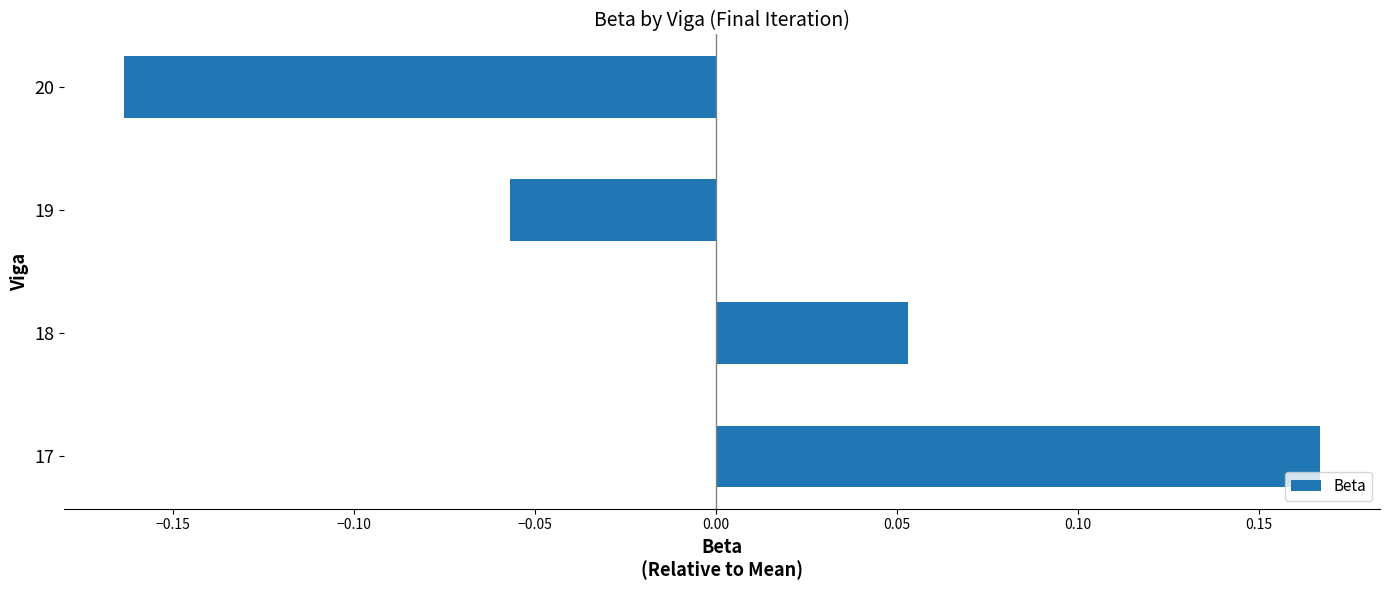

Between 18 and 19, which is larger?

18